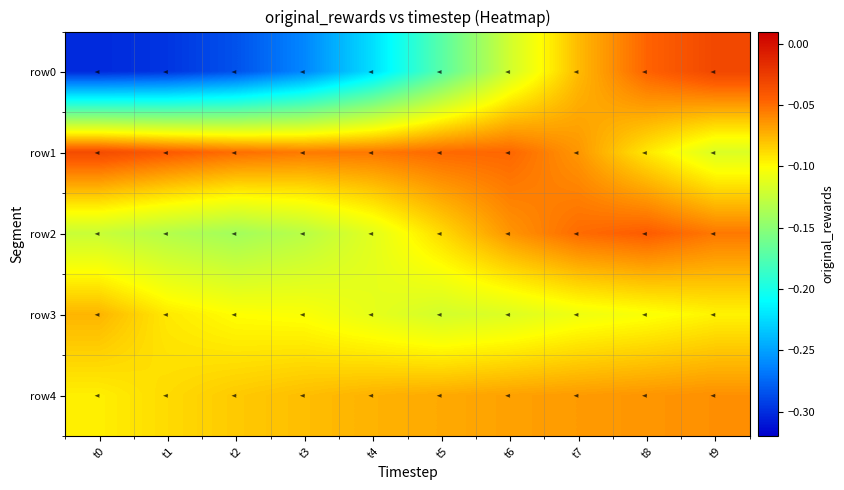

Rank the series at t1 from highest to lowest value.

row1, row4, row3, row2, row0